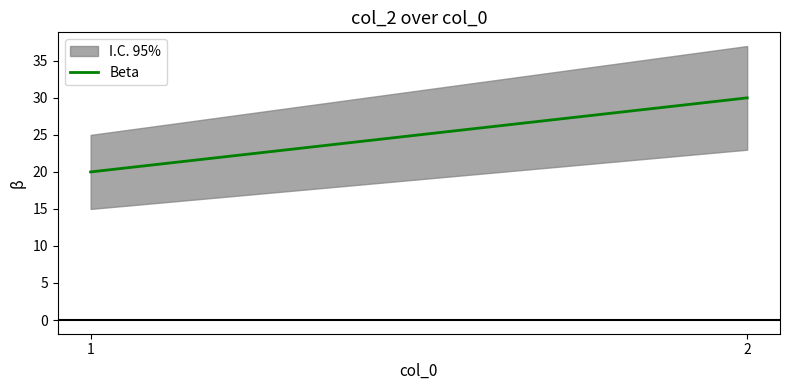

Rank the categories by value from highest to lowest.

2, 1